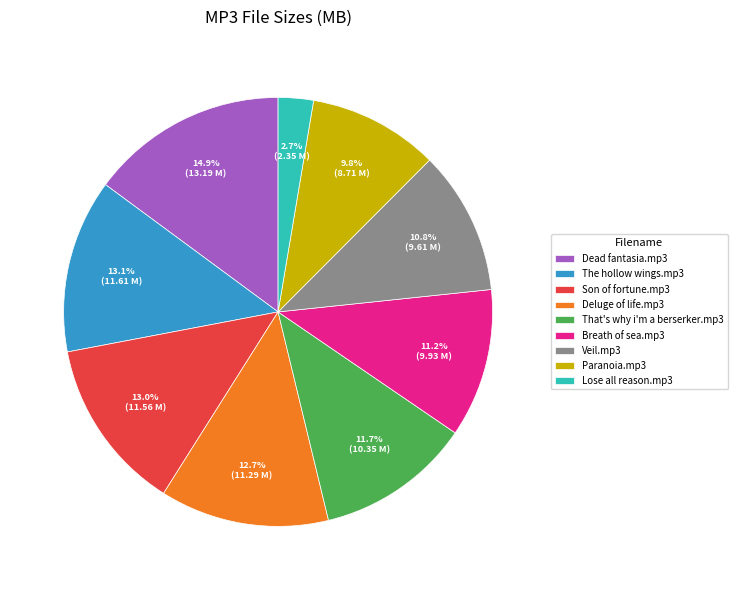

The Breath of sea.mp3 slice represents 11% of the pie. True or false?

True